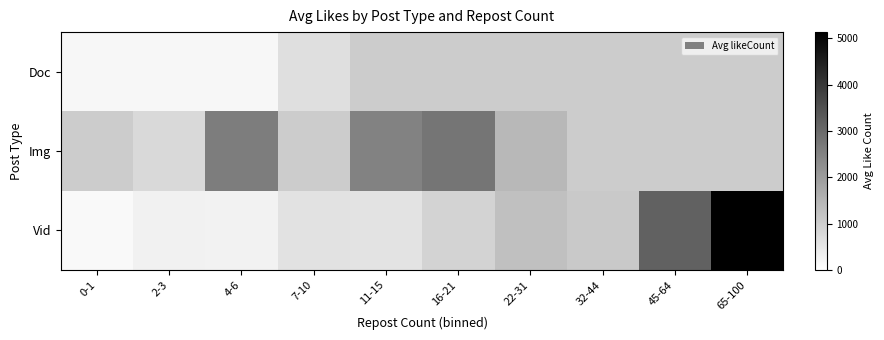

What is the difference between the Doc values at 2-3 and 4-6?

1.0